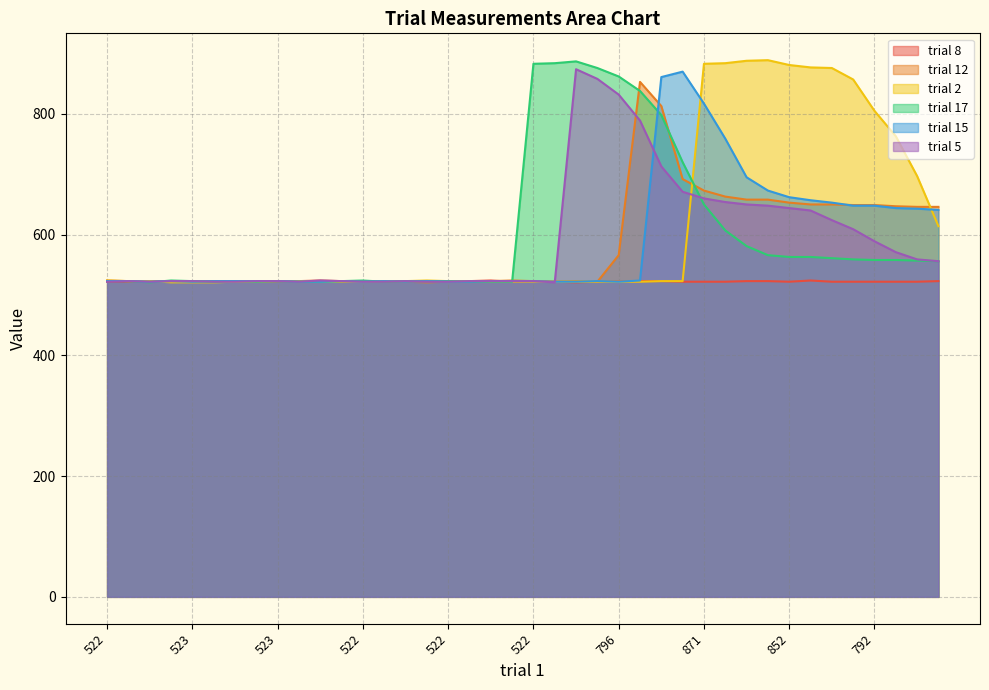

True or false: trial 2 and trial 8 cross at least once.

False